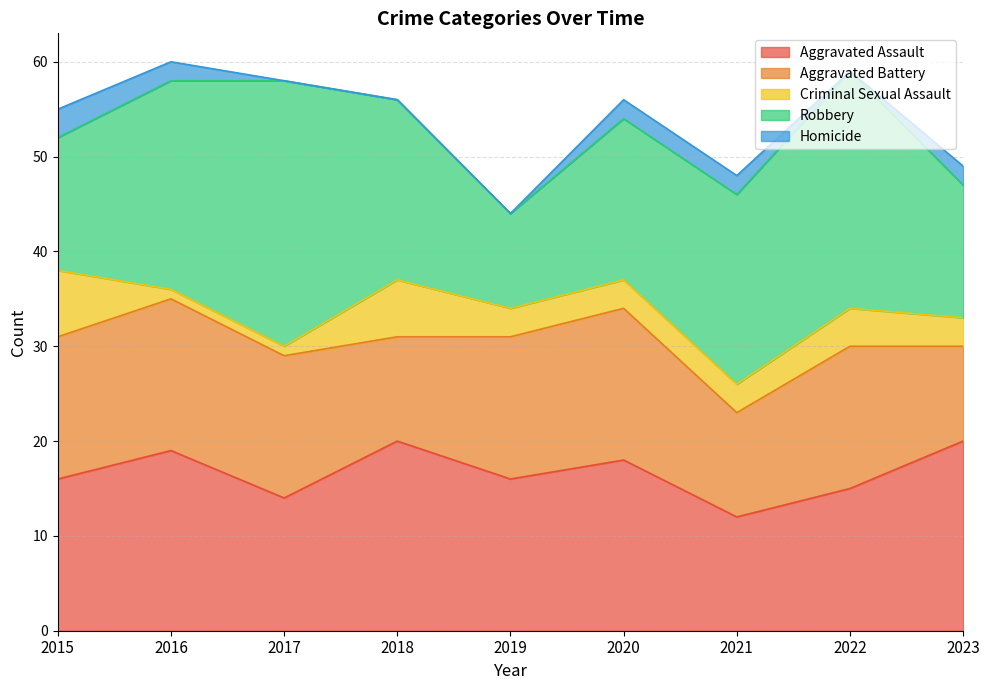

Reading left to right, extract all data points from this chart.

Aggravated Assault: 2015=16	2016=19	2017=14	2018=20	2019=16	2020=18	2021=12	2022=15	2023=20
Aggravated Battery: 2015=15	2016=16	2017=15	2018=11	2019=15	2020=16	2021=11	2022=15	2023=10
Criminal Sexual Assault: 2015=7	2016=1	2017=1	2018=6	2019=3	2020=3	2021=3	2022=4	2023=3
Robbery: 2015=14	2016=22	2017=28	2018=19	2019=10	2020=17	2021=20	2022=25	2023=14
Homicide: 2015=3	2016=2	2017=0	2018=0	2019=0	2020=2	2021=2	2022=0	2023=2